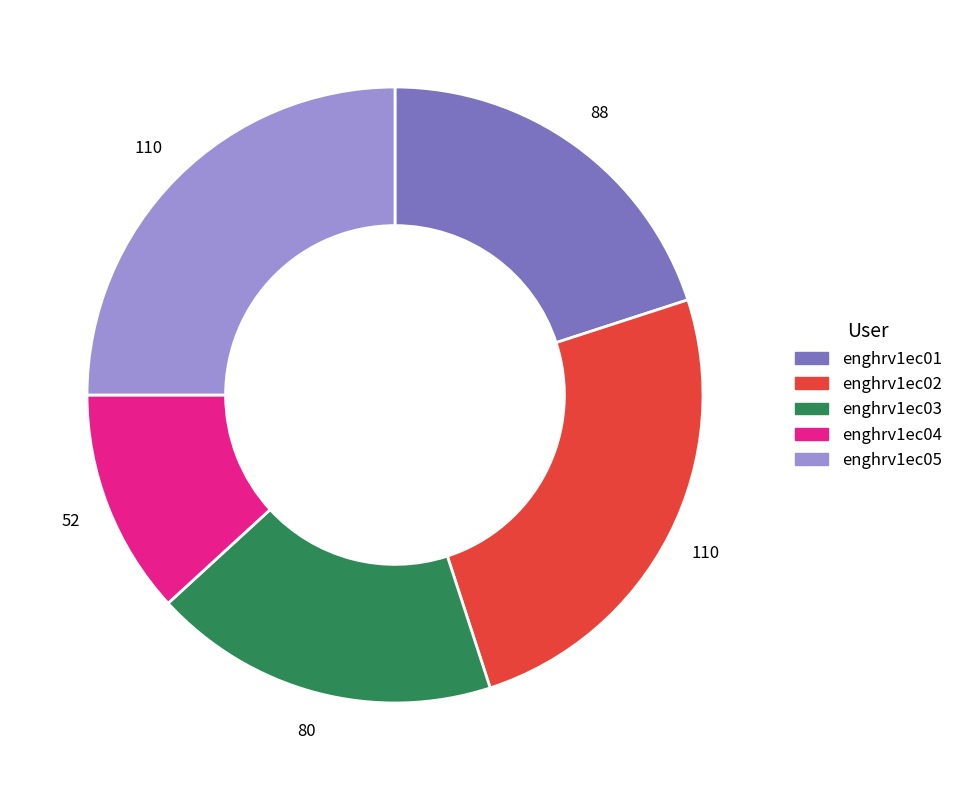

Do enghrv1ec02 and enghrv1ec03 together represent more than half of the pie?

No